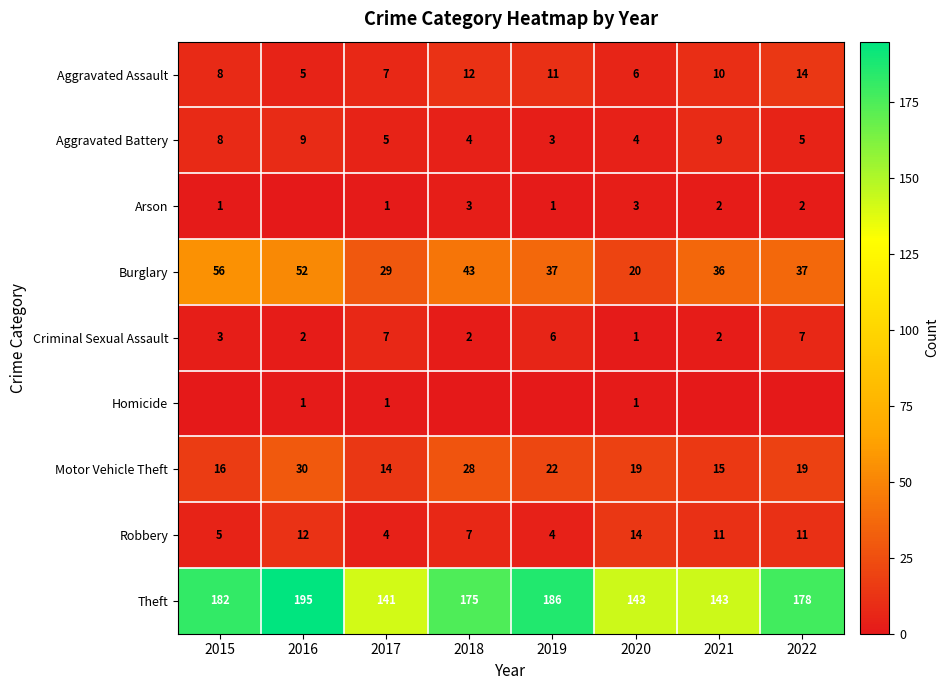

At which label does Theft first exceed 178?

2015